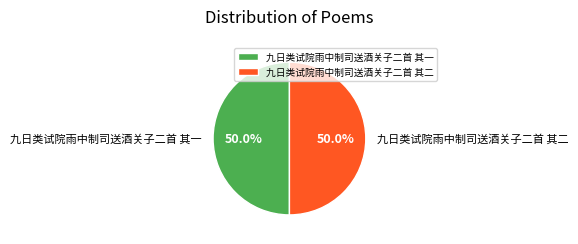

Approximately how many times larger is the value at 九日类试院雨中制司送酒关子二首 其二 compared to 九日类试院雨中制司送酒关子二首 其一?

1.0